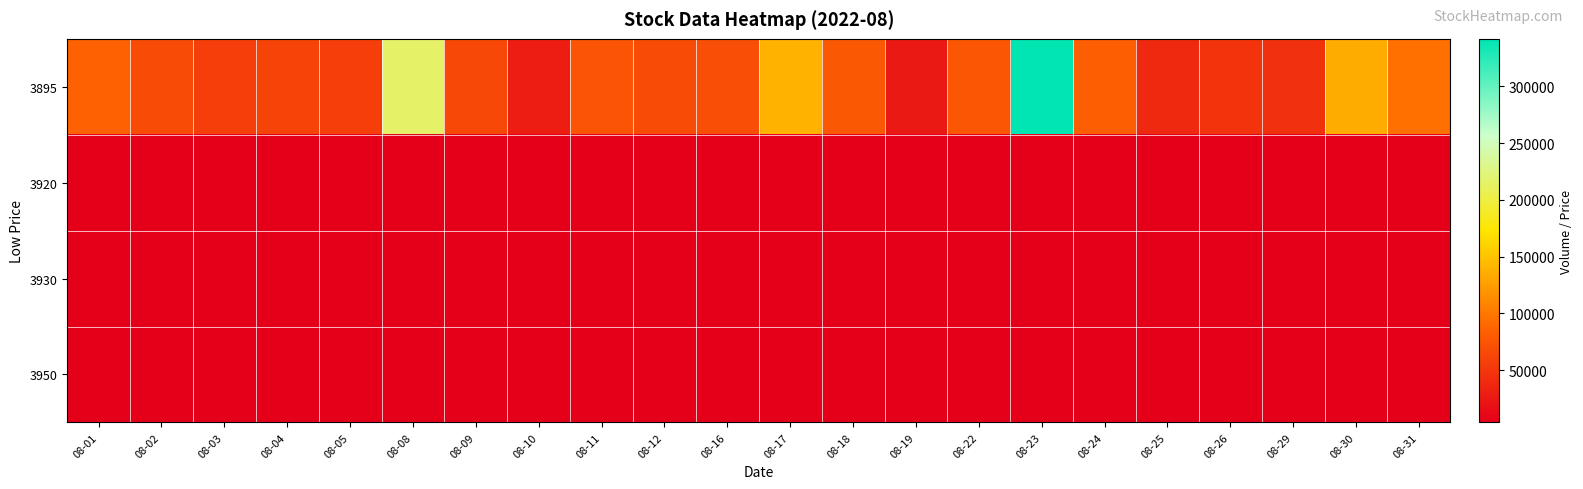

At how many categories does at least one series exceed 71018?

10